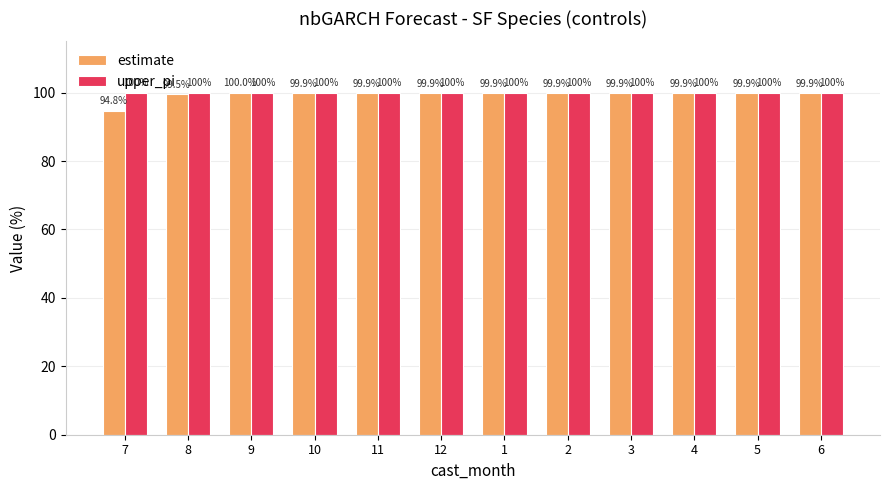

Rank the series at 6 from highest to lowest value.

upper_pi, estimate